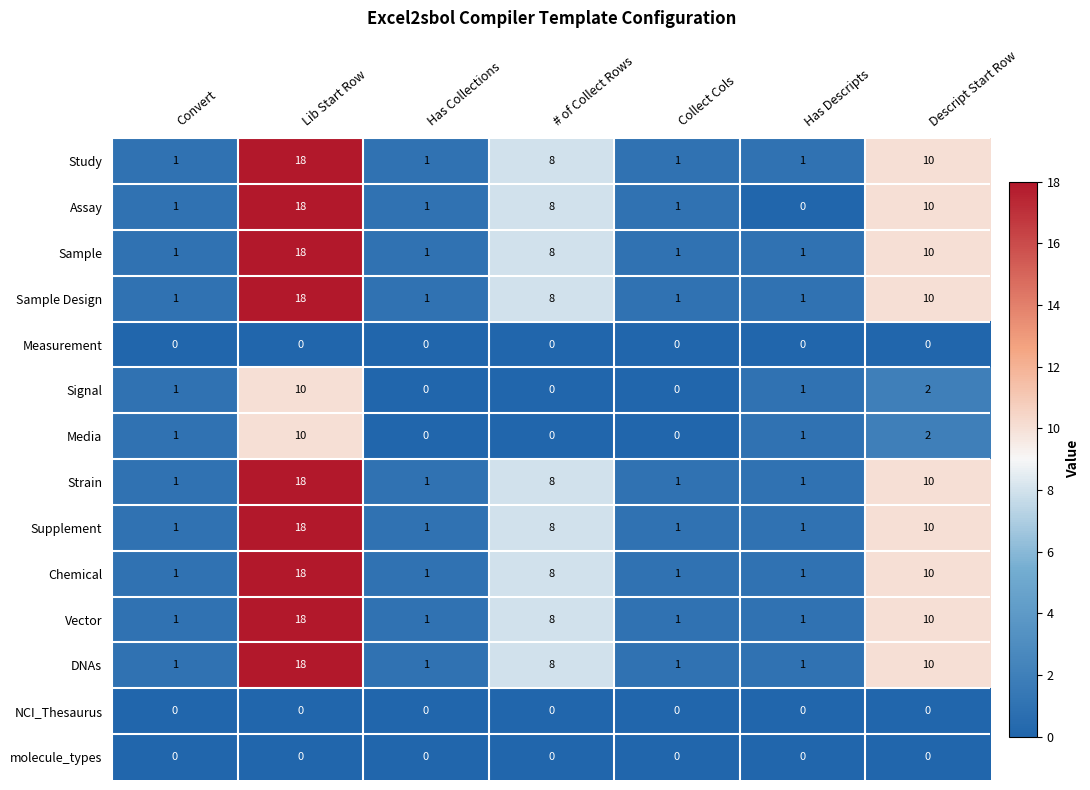

At which label does Strain reach its peak?

Lib Start Row